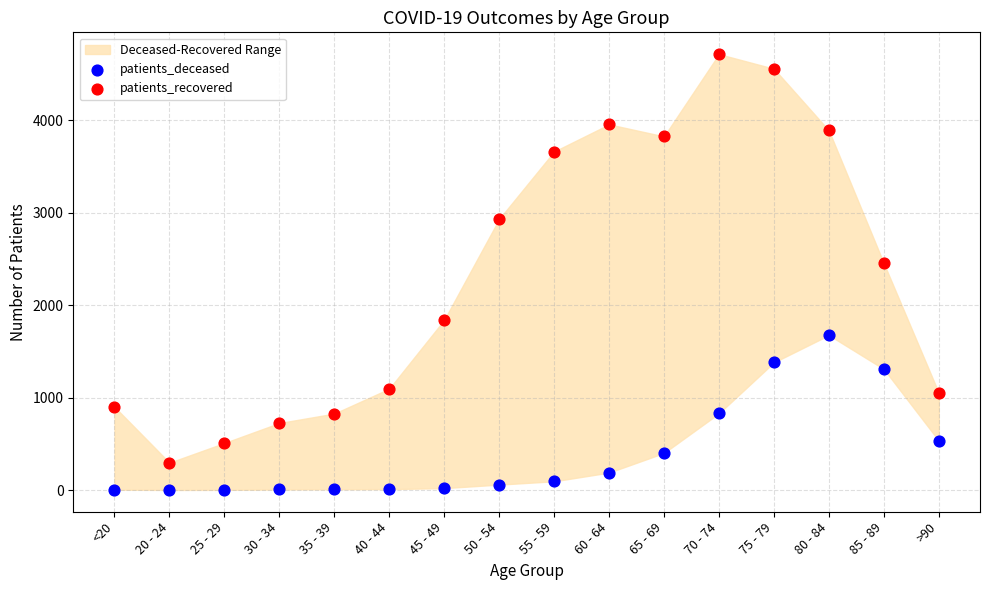

Which series has the largest Y range (max minus min)?

patients_recovered